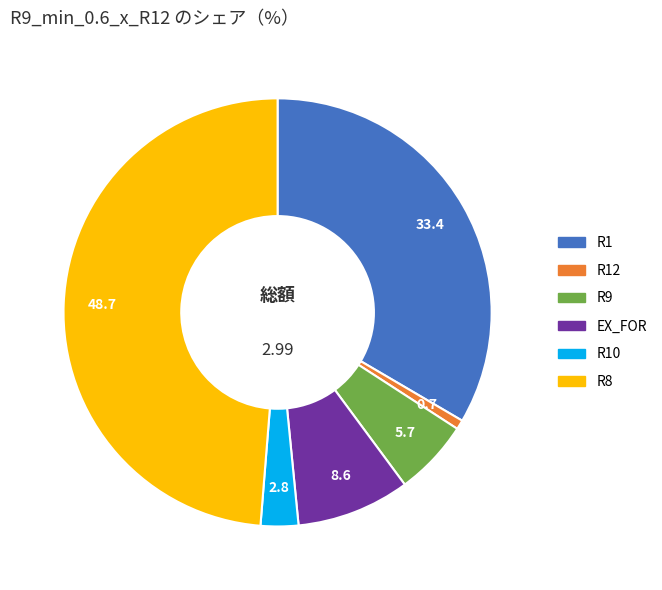

Do R9 and R8 together represent more than half of the pie?

Yes